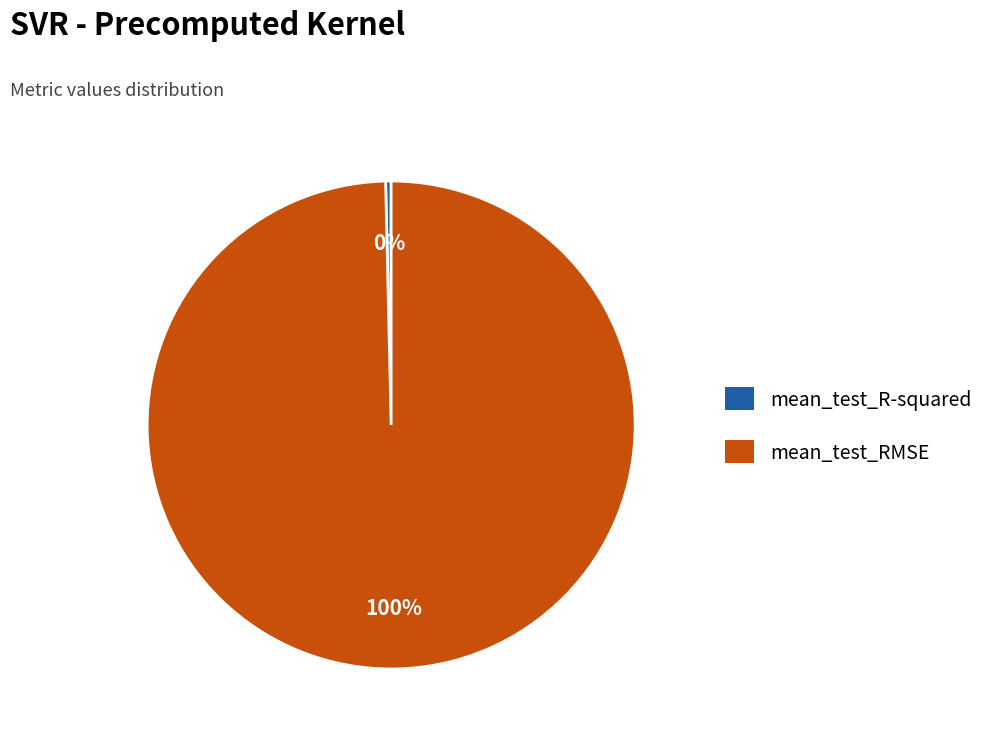

Rank the categories by value from lowest to highest.

mean_test_R-squared, mean_test_RMSE